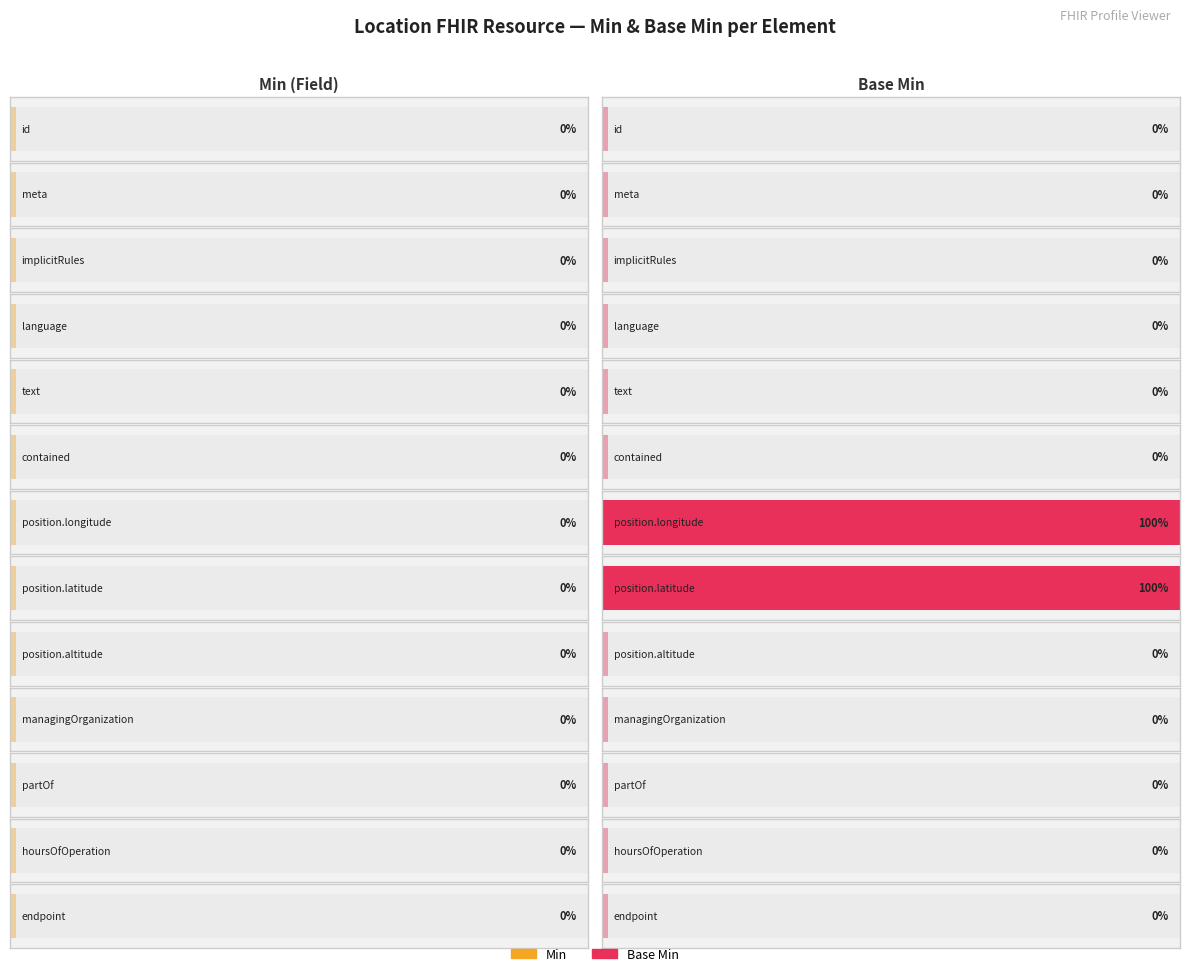

List the labels in order of Min value, largest first.

Location.id, Location.meta, Location.implicitRules, Location.language, Location.text, Location.contained, Location.position.longitude, Location.position.latitude, Location.position.altitude, Location.managingOrganization, Location.partOf, Location.hoursOfOperation, Location.endpoint